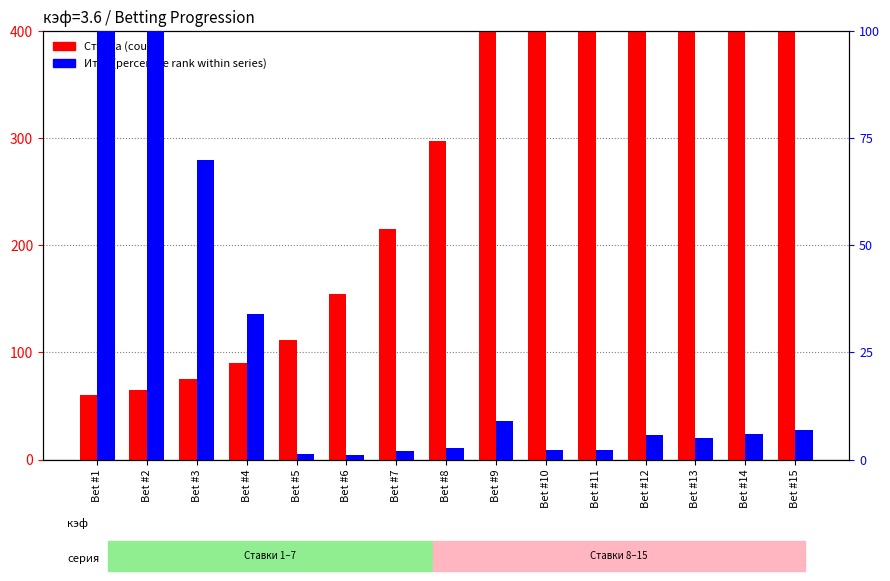

Read the Ставка (count) value at Bet #13.

1520.0